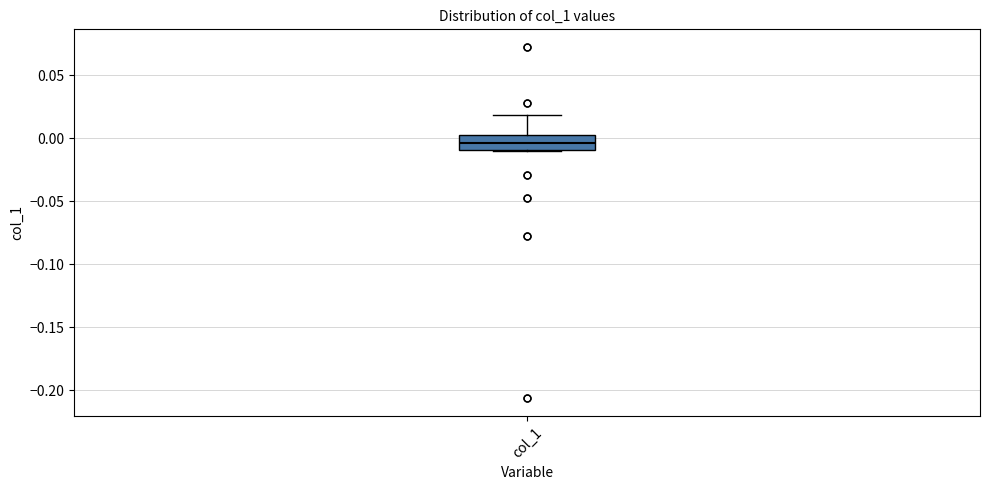

Where does the median line of the box for col_1 sit on the y-axis? The values are not printed on the chart, so give them approximately, as read against the axis.

-0.005